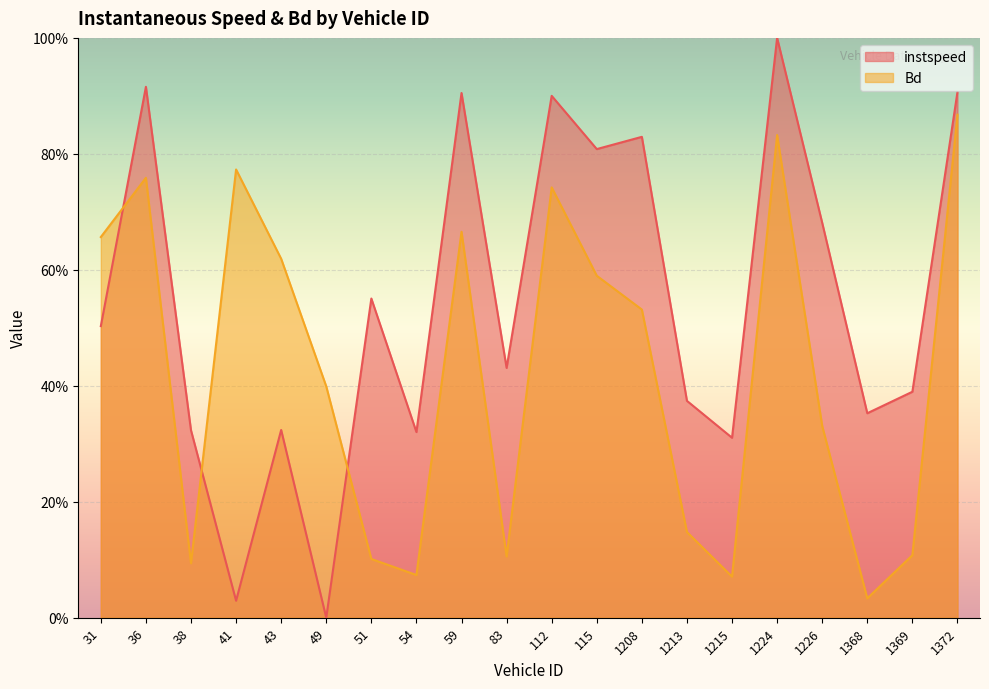

The value of instspeed at 115 is 1.1. True or false?

False